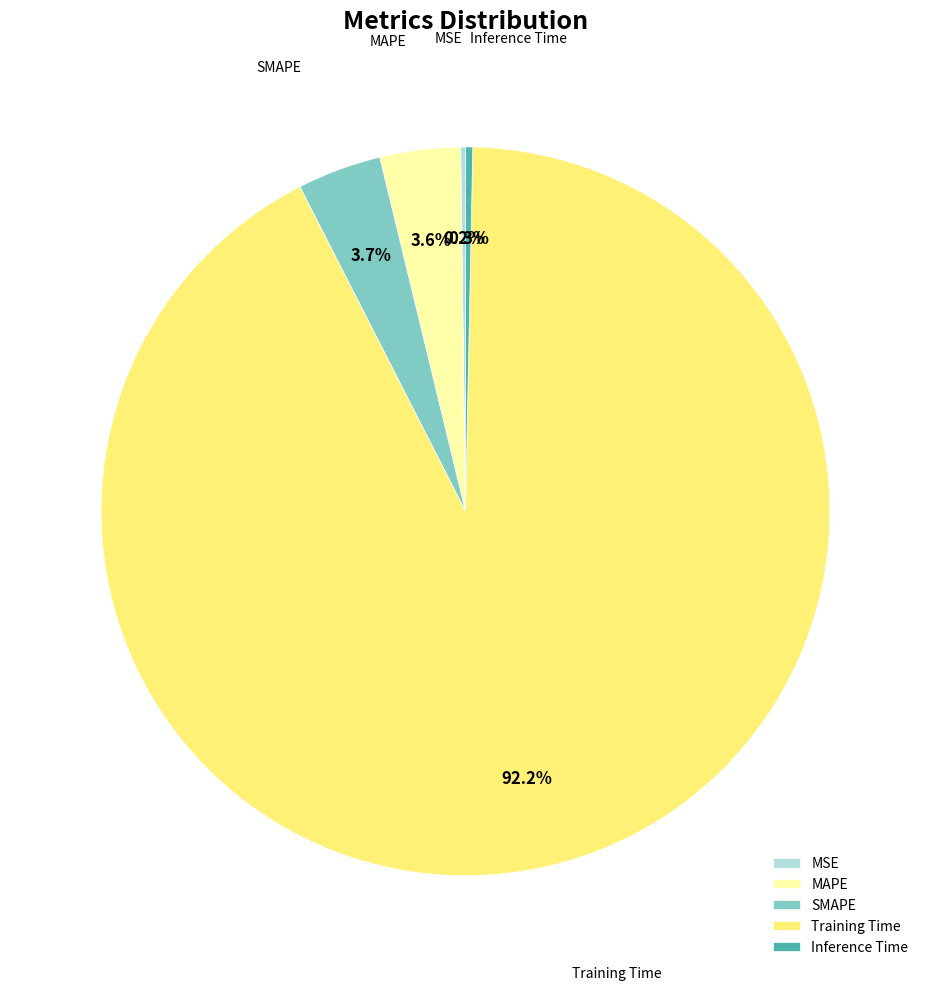

To the nearest percent, what percentage of the pie is MAPE?

4%